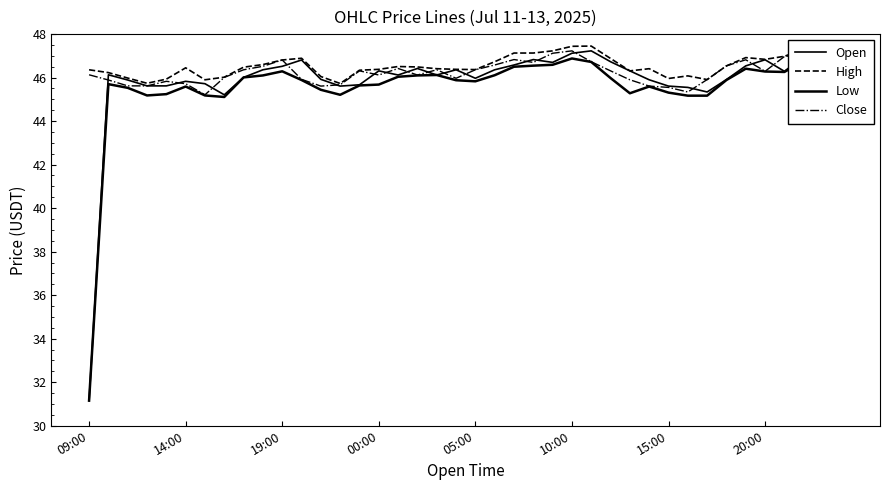

Which series has the largest range (max minus min)?

Open